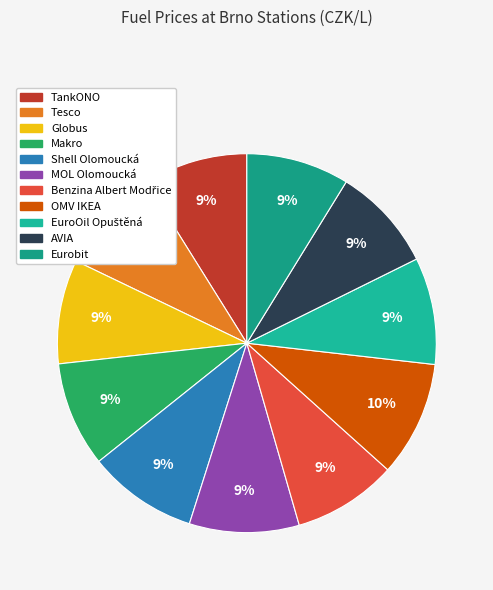

Is there a majority slice in this chart?

No